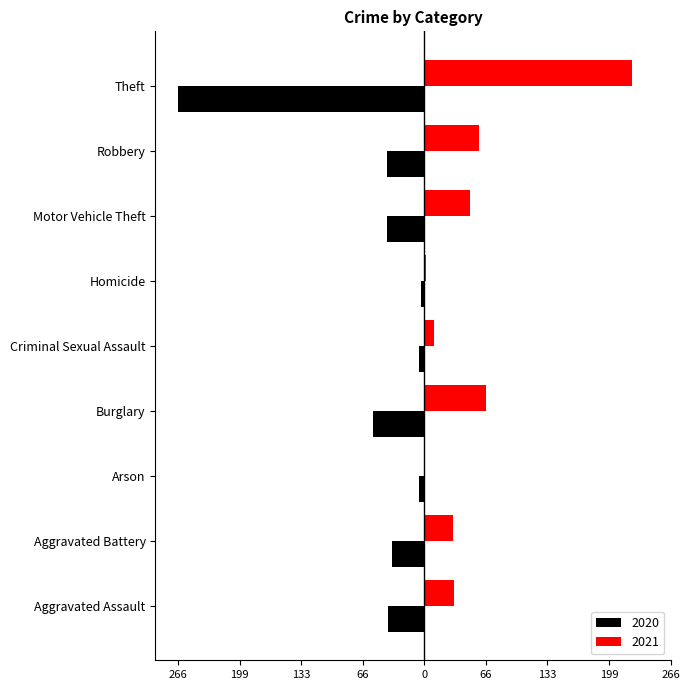

What are all the series names shown in the legend?

2020, 2021